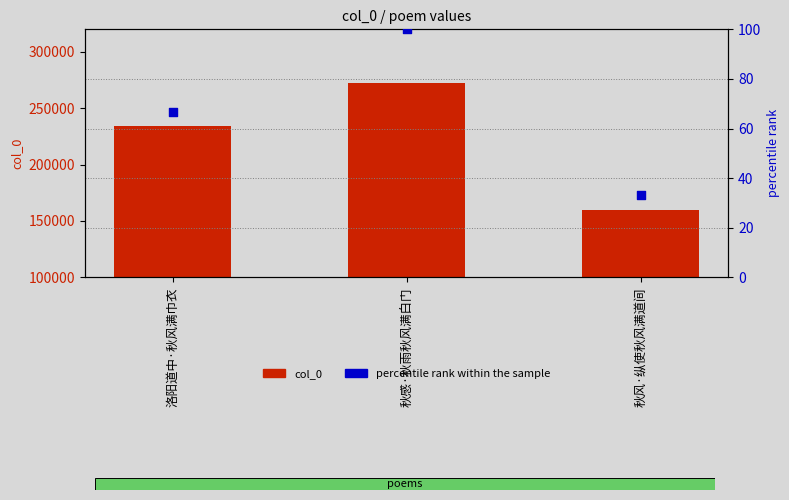

What is the total value across all series at 秋感·秋雨秋风满白门?

272126.0